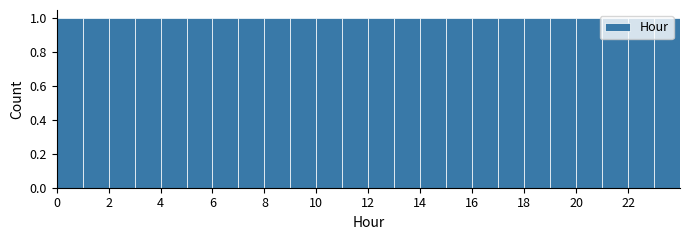

Reading left to right, transcribe this chart: for each bar, give the range it covers on the x-axis and its height. The values are not printed on the chart, so give them approximately, as read against the axis.

0 to 1: 1
1 to 2: 1
2 to 3: 1
3 to 4: 1
4 to 5: 1
5 to 6: 1
6 to 7: 1
7 to 8: 1
8 to 9: 1
9 to 10: 1
10 to 11: 1
11 to 12: 1
12 to 13: 1
13 to 14: 1
14 to 15: 1
15 to 16: 1
16 to 17: 1
17 to 18: 1
18 to 19: 1
19 to 20: 1
20 to 21: 1
21 to 22: 1
22 to 23: 1
23 to 24: 1